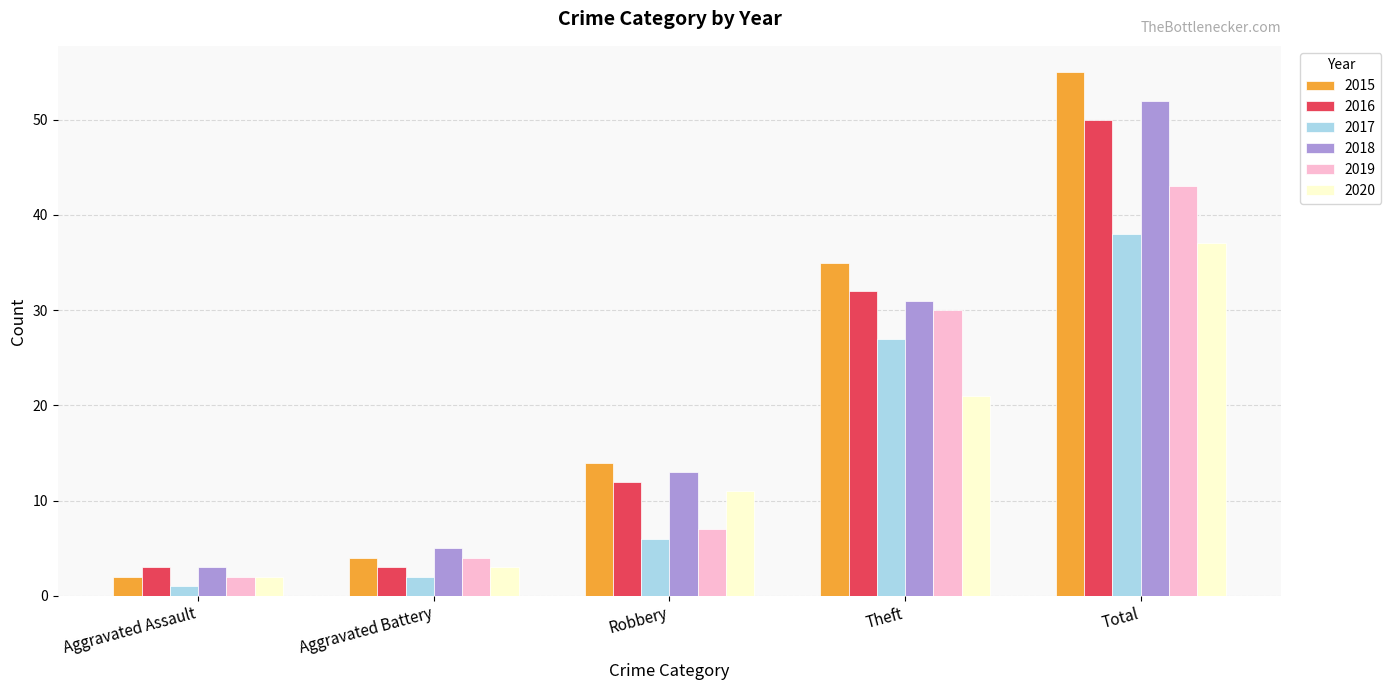

Reading left to right, extract all data points from this chart.

2015: 2	4	14	35	55
2016: 3	3	12	32	50
2017: 1	2	6	27	38
2018: 3	5	13	31	52
2019: 2	4	7	30	43
2020: 2	3	11	21	37